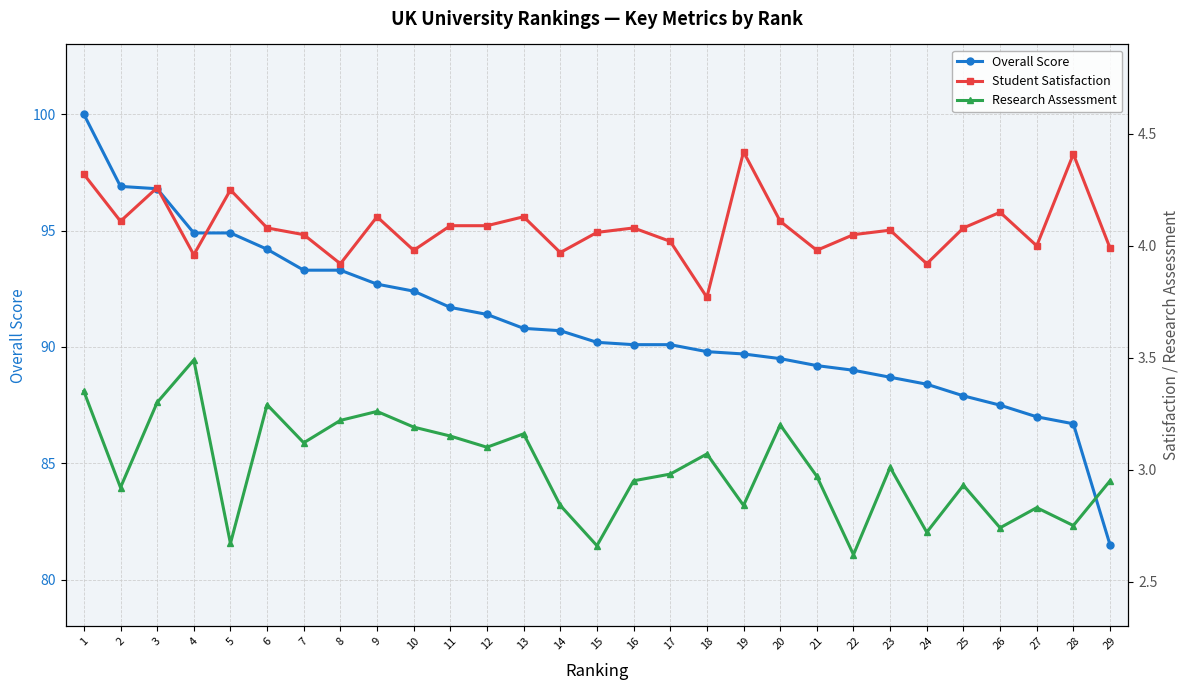

Which label corresponds to the smallest value in the chart?

22